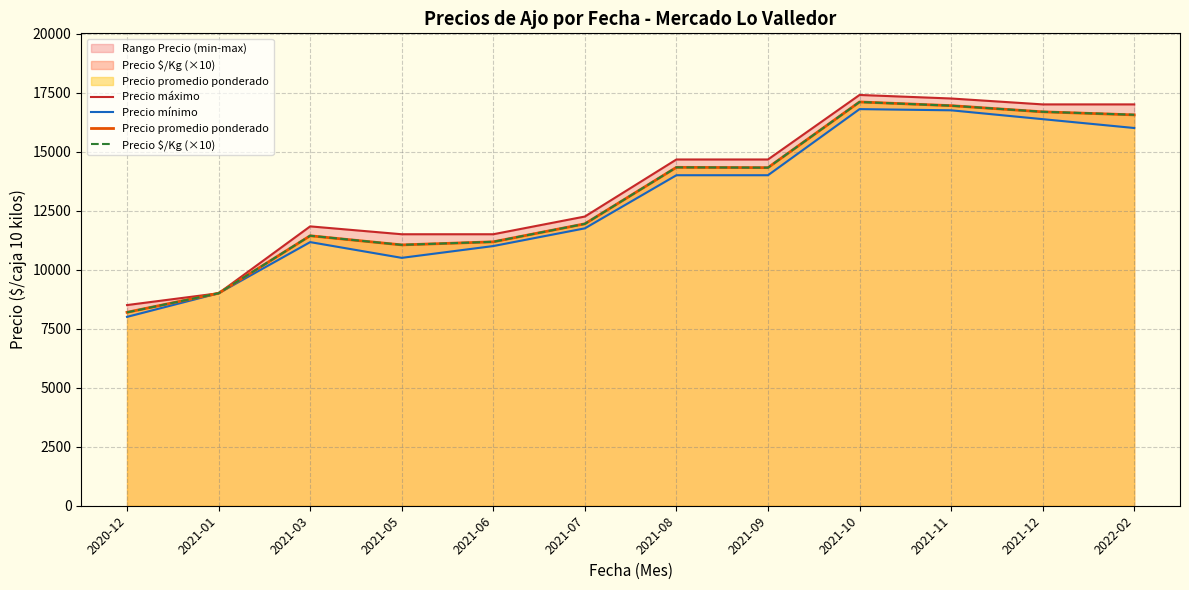

At which label does Precio máximo first exceed 14666?

2021-08